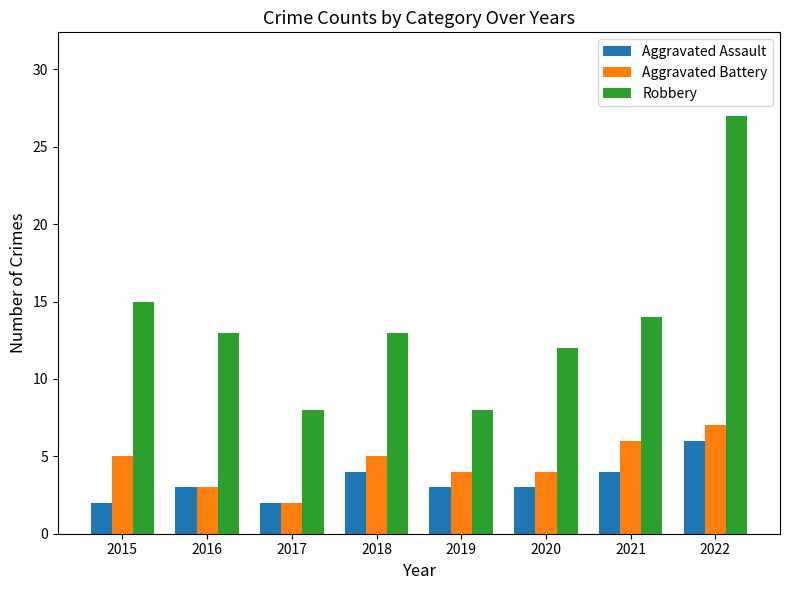

How many Aggravated Battery values are between 4 and 6?

5